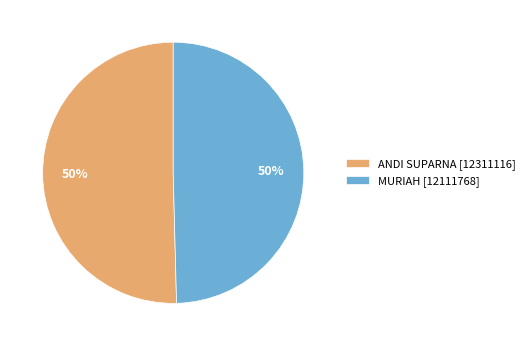

The MURIAH slice represents 50% of the pie. True or false?

True